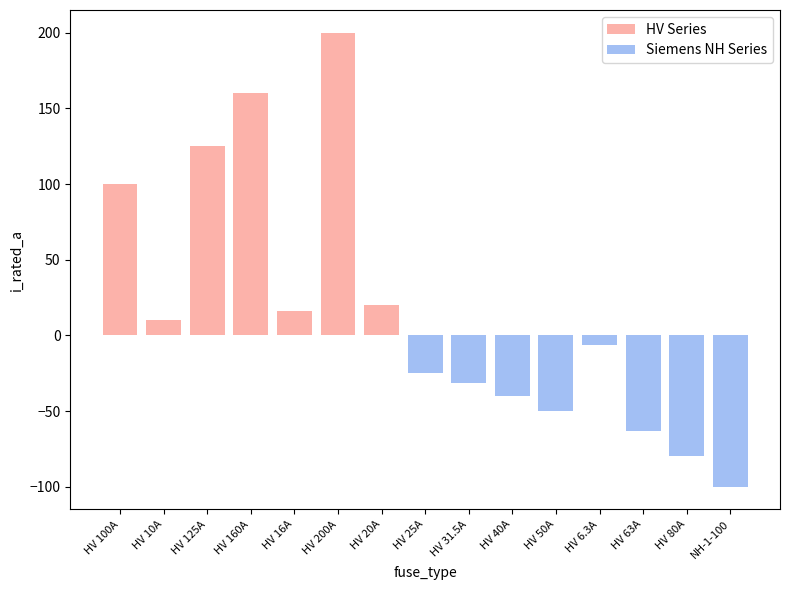

Which series has the largest total across all categories?

HV Series